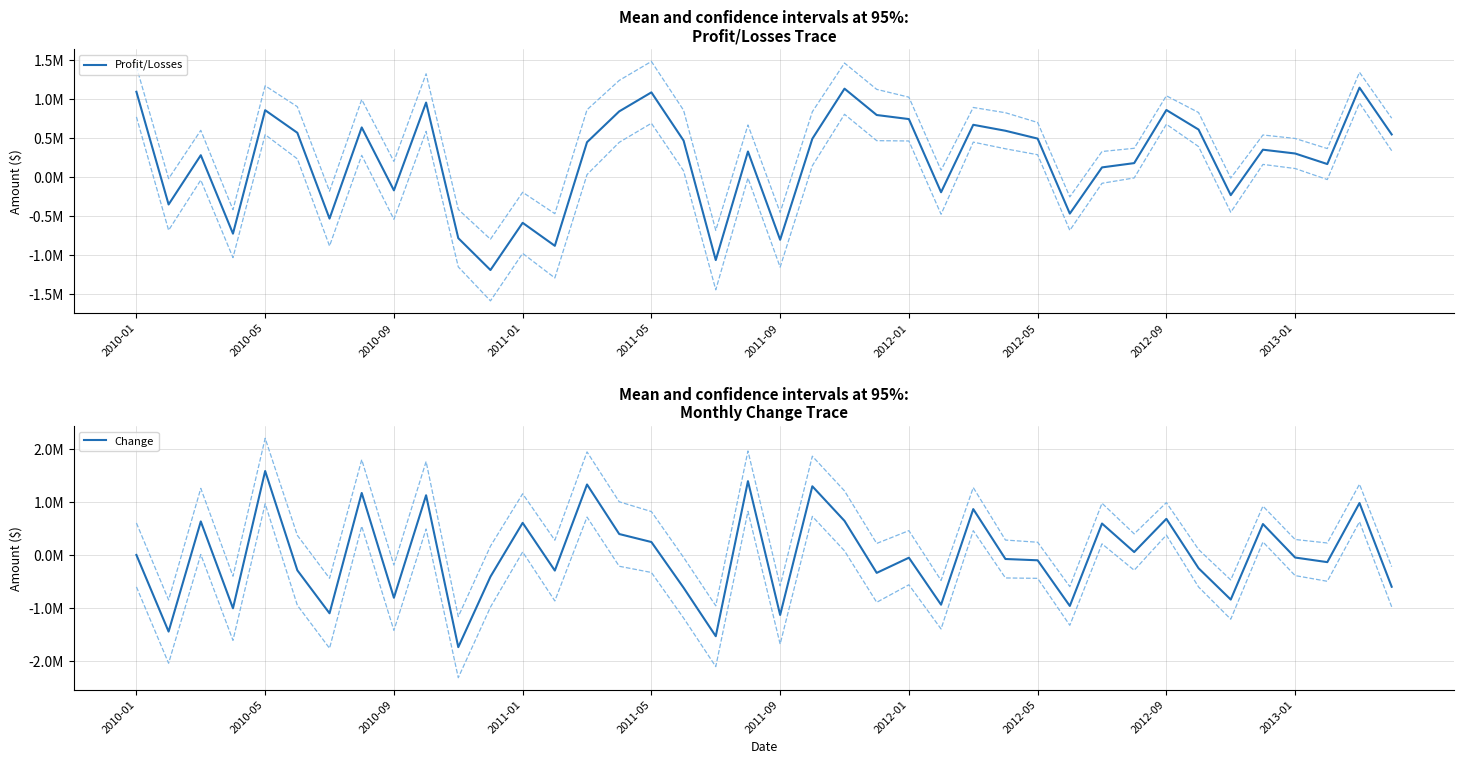

Does the chart have visible grid lines?

Yes